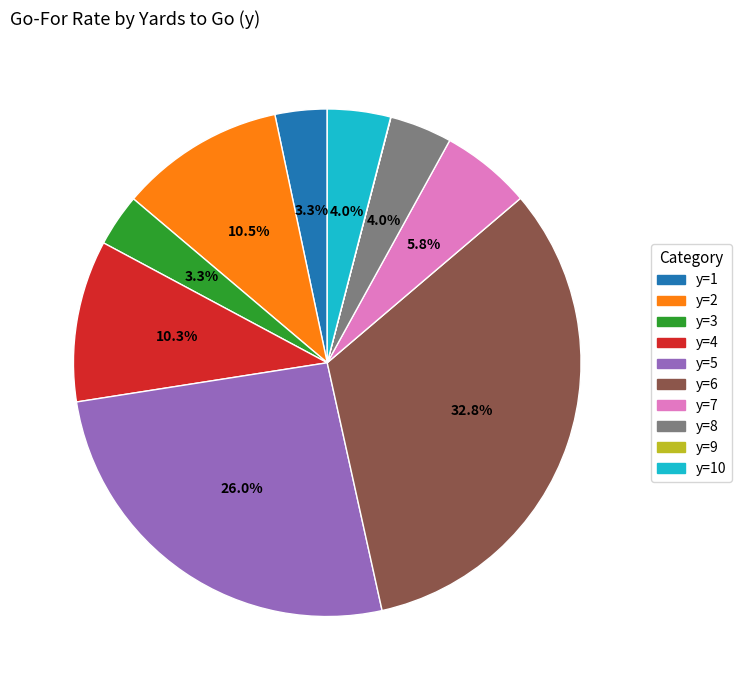

Is there any slice that represents more than half of the pie?

No